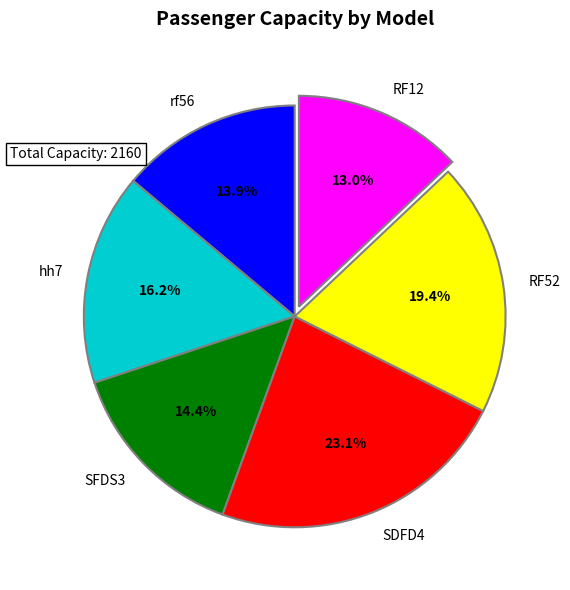

Between rf56 and hh7, which is larger?

hh7